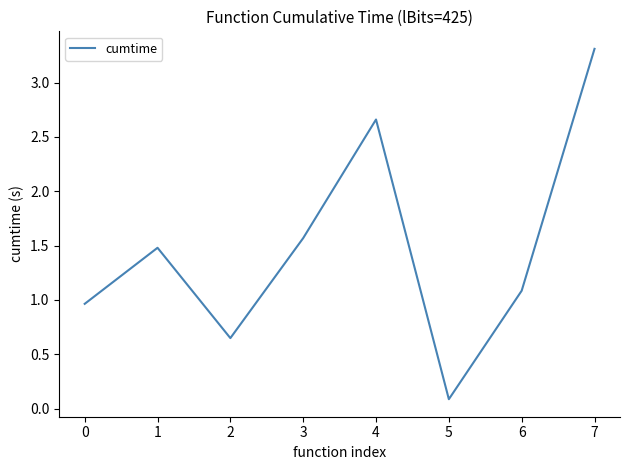

At which category does the chart reach its peak across all series?

7